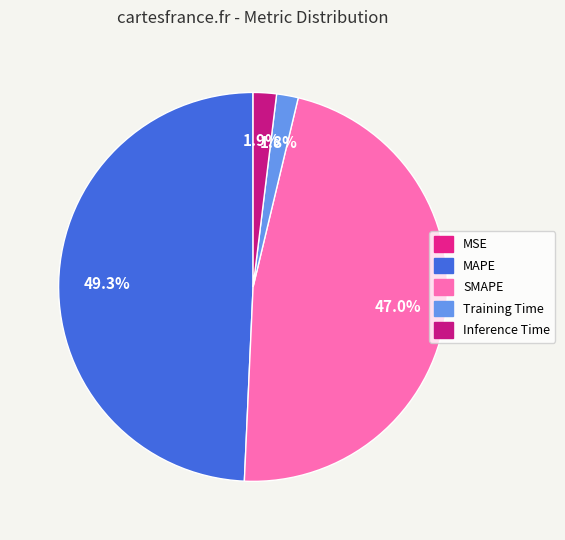

Is it true that MAPE is 49% of the pie?

True